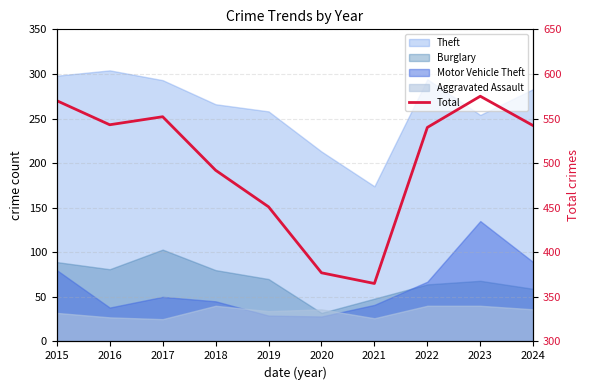

Reading left to right, extract all data points from this chart.

2015=570	2016=543	2017=552	2018=492	2019=451	2020=377	2021=365	2022=540	2023=575	2024=542